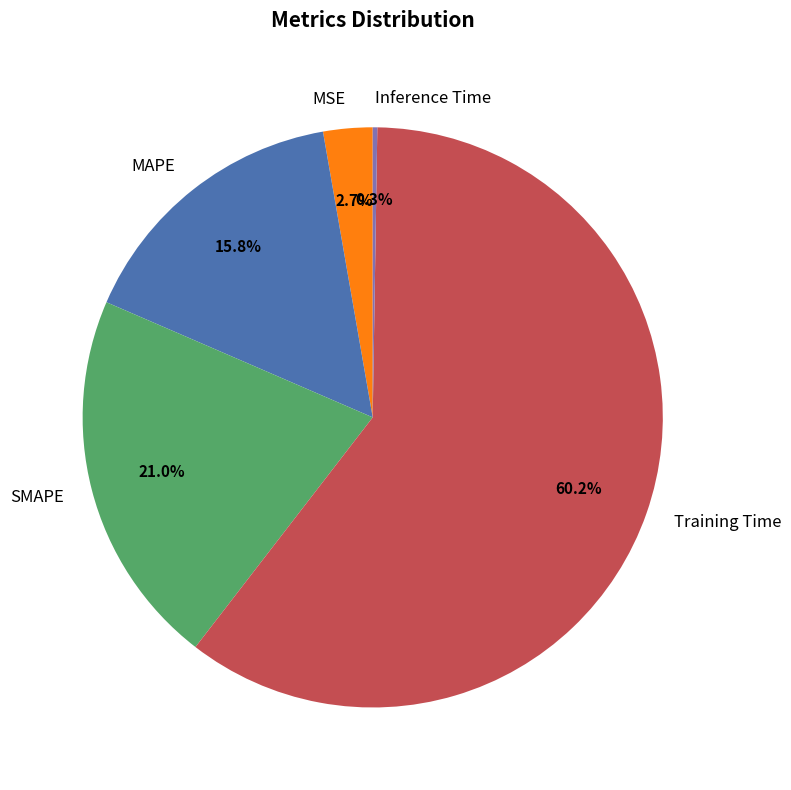

Do MAPE and Training Time together represent more than half of the pie?

Yes